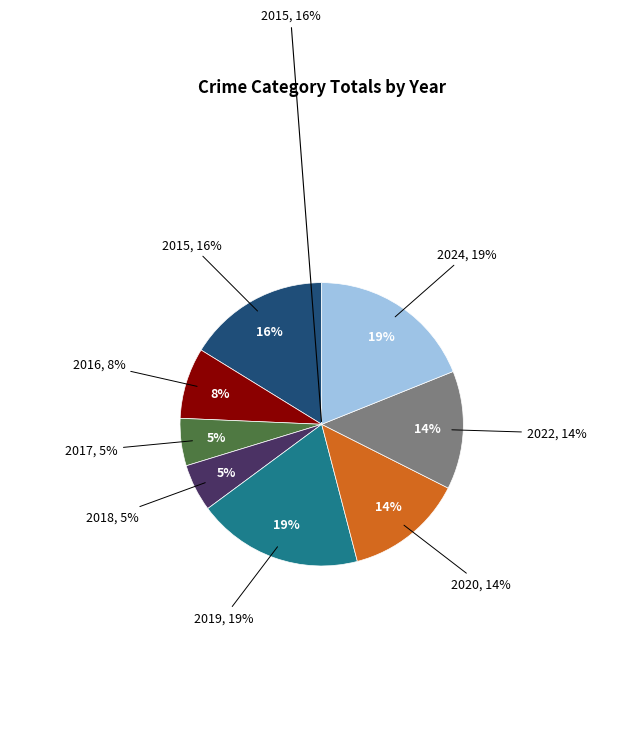

To the nearest percent, what is the difference between the 2019 and 2016 slice percentages?

11%